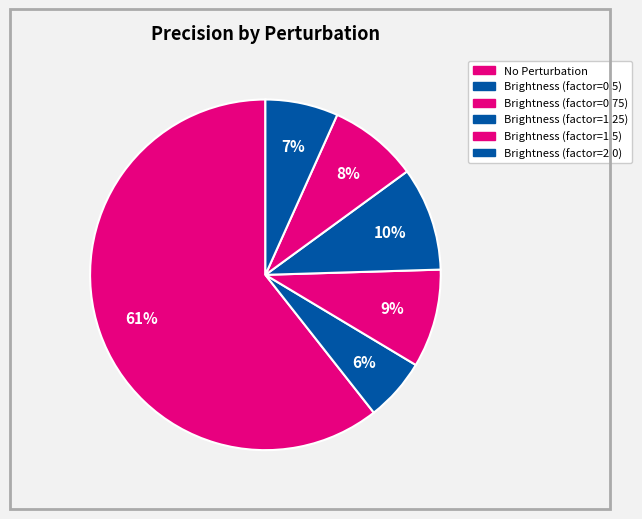

To the nearest percent, what is the difference between the largest and smallest slice percentages?

55%